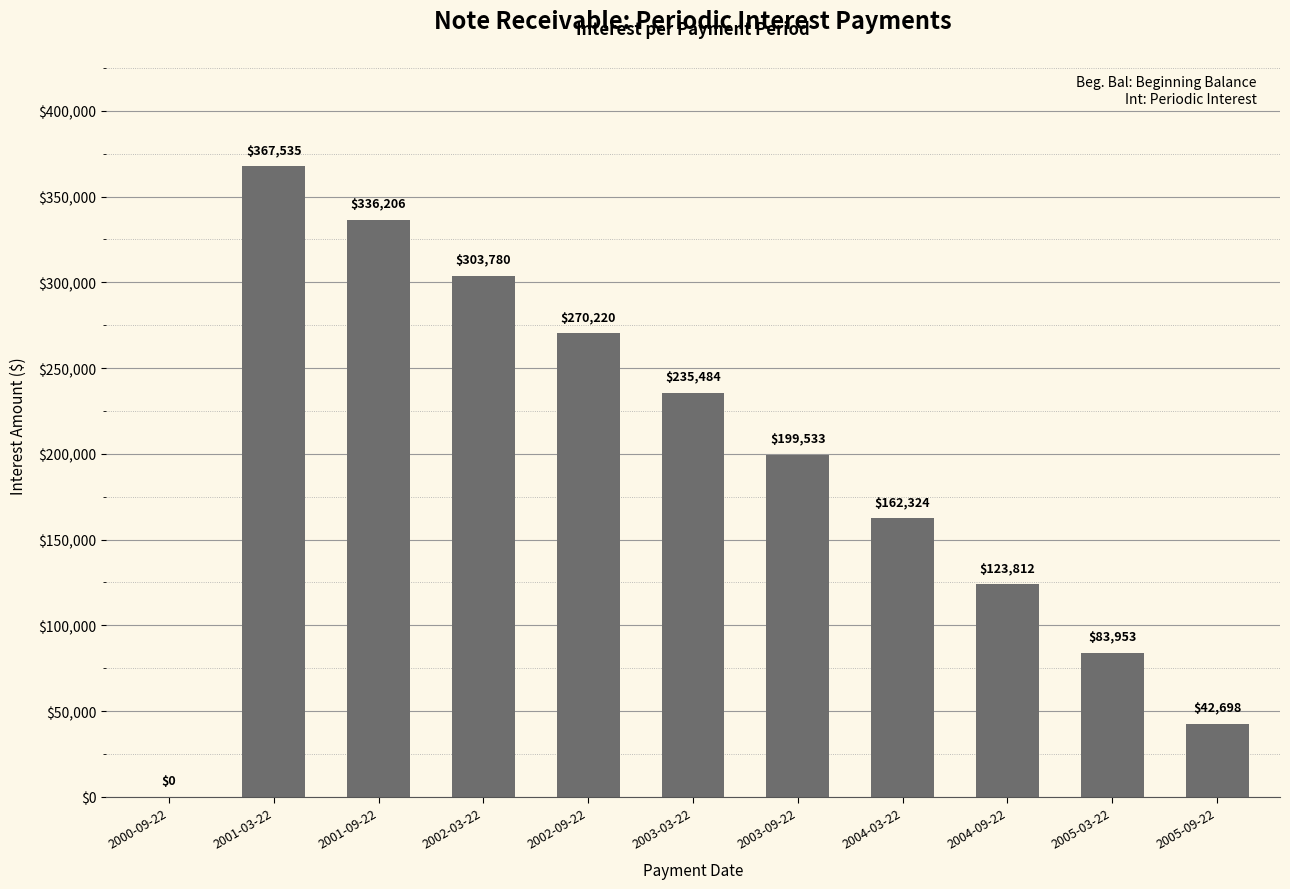

True or false: the data shows 392033.6 at 2003-03-22.

False